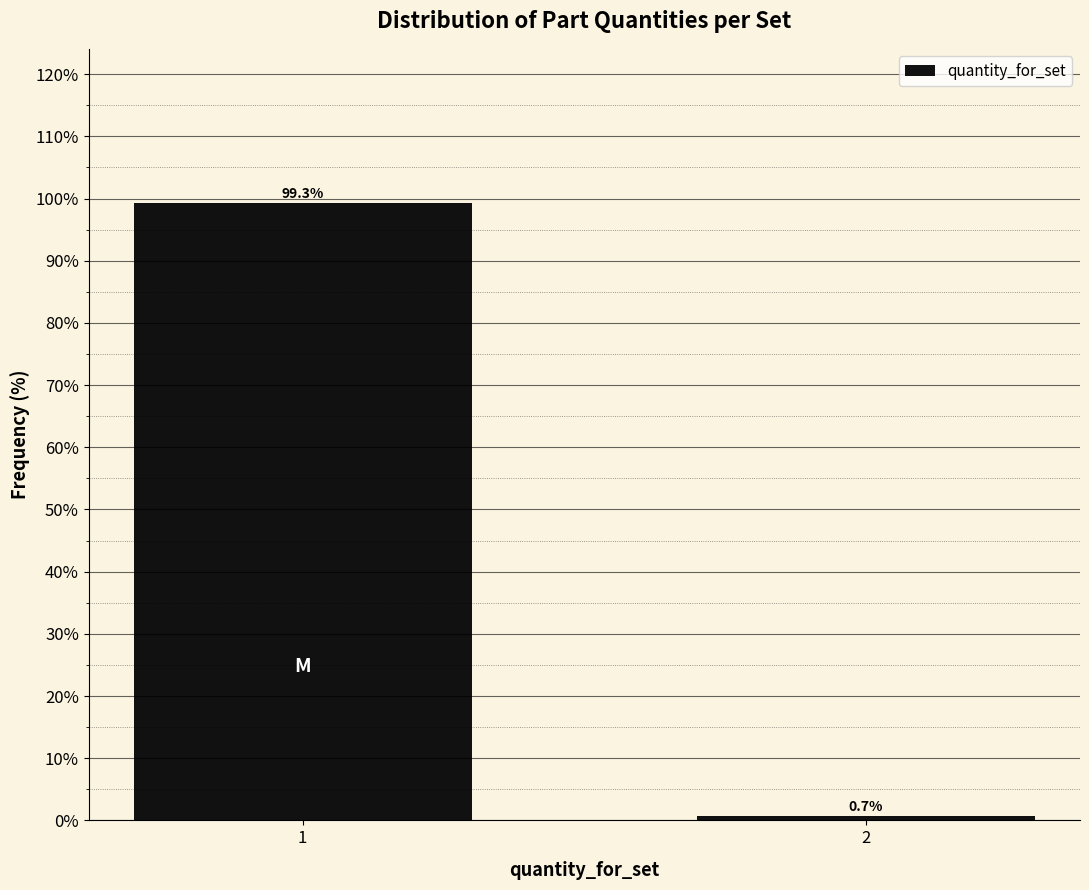

Reading left to right, extract all data points from this chart.

1=99.3	2=0.7